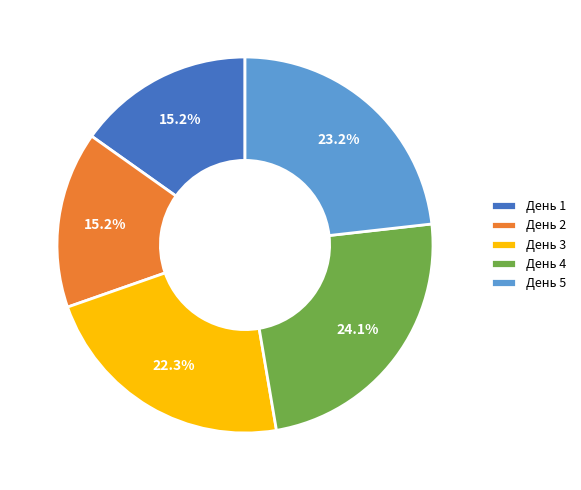

What is the total percentage of День 2 and День 4?

39.3%